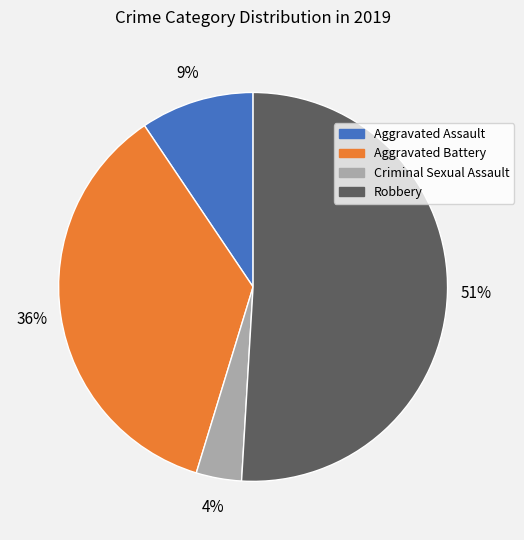

Which slice is the largest?

Robbery